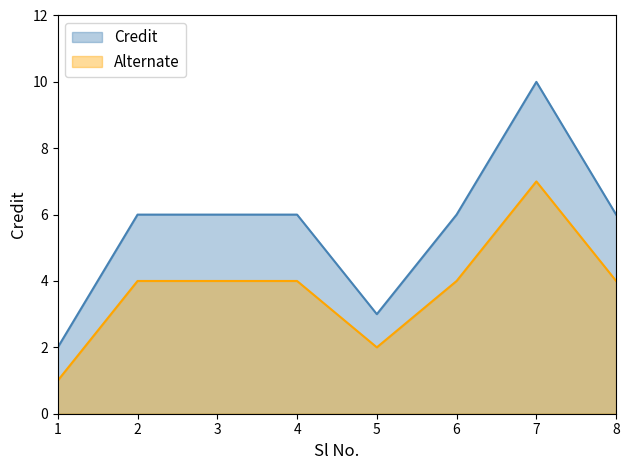

Which series has the widest spread of values?

Credit